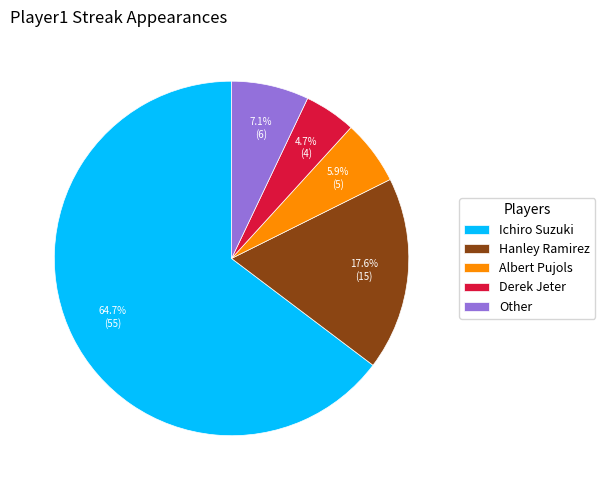

To the nearest percent, what is the difference between the Derek Jeter and Other slice percentages?

2%